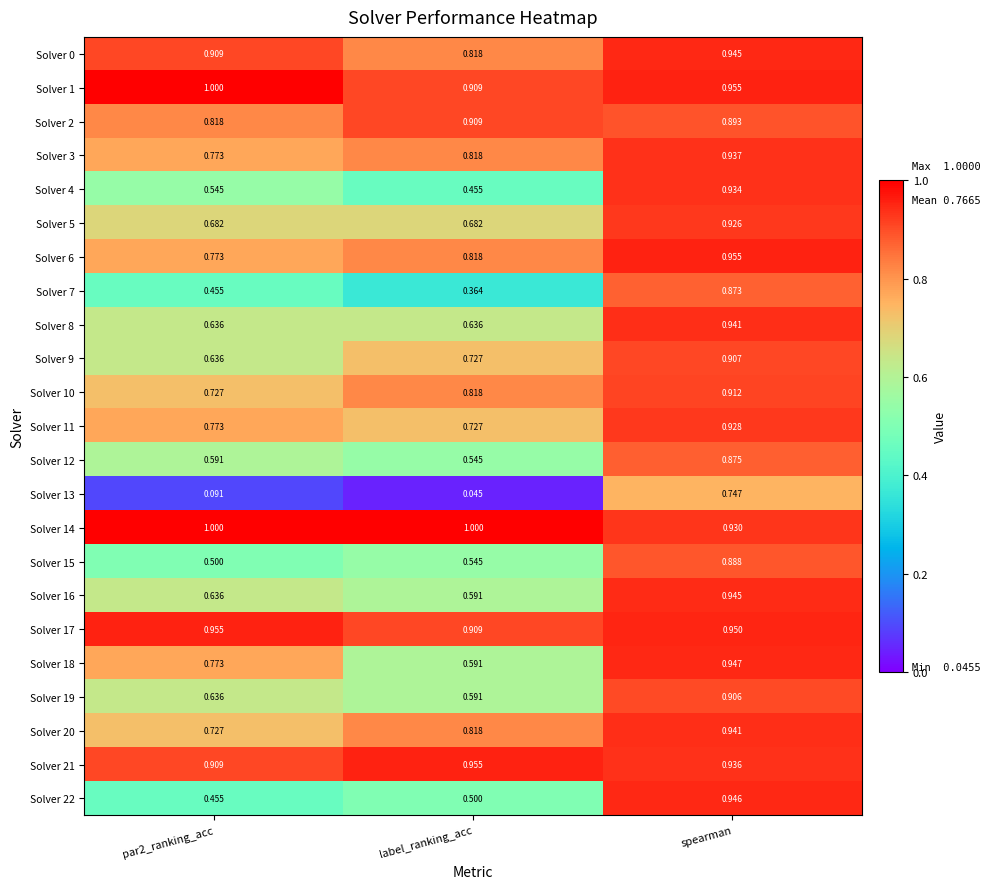

Is the value of Solver 1 at par2_ranking_acc greater than the value of Solver 22 at label_ranking_acc?

Yes